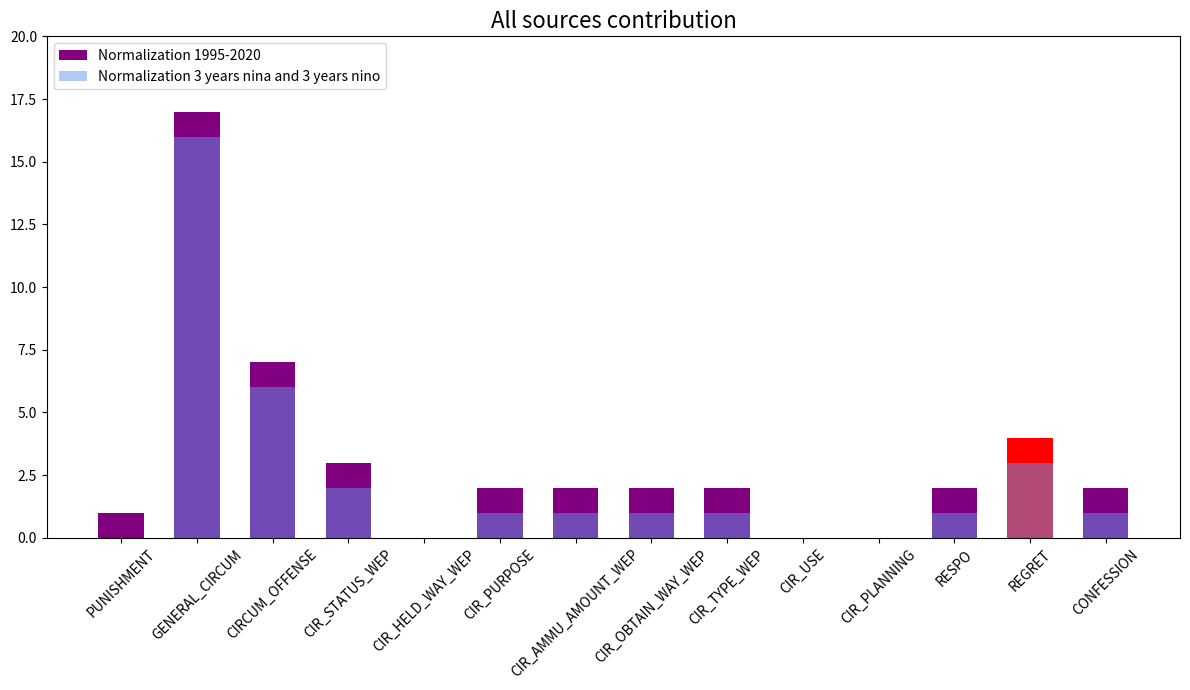

What are all the series names shown in the legend?

Normalization 1995-2020, Normalization 3 years nina and 3 years nino